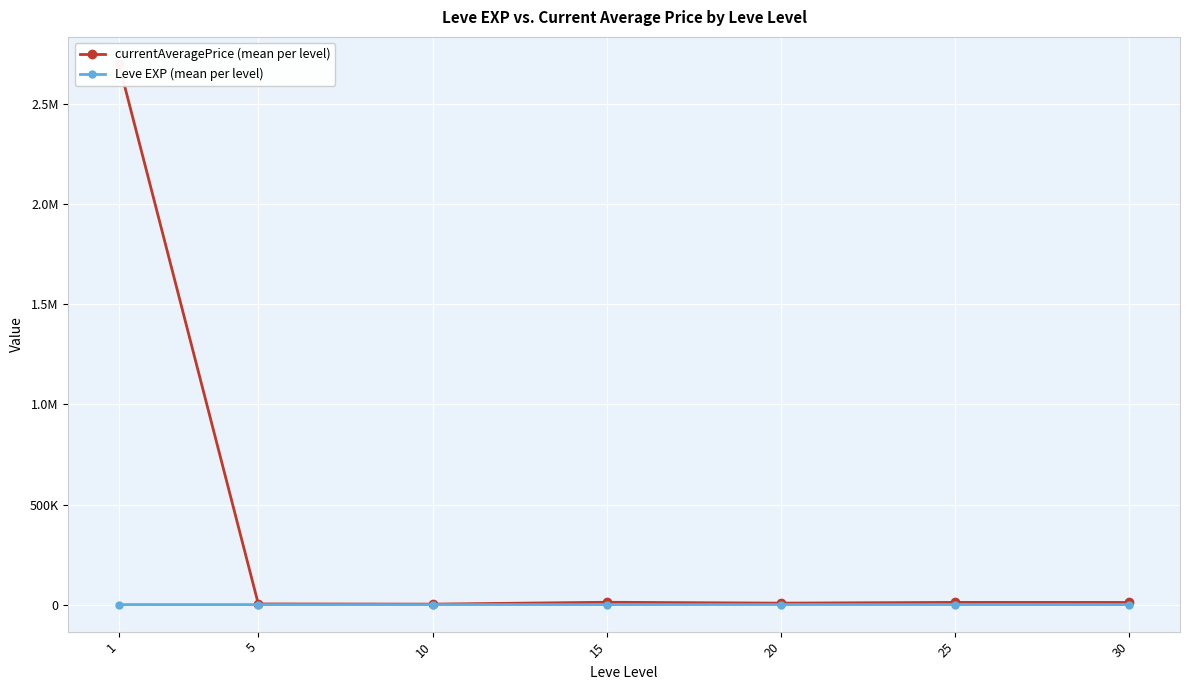

Reading left to right, extract all data points from this chart.

currentAveragePrice (mean per level): 2700785.0	3757.5	2820.0	12075.2	7706.3	11473.8	11196.0
Leve EXP (mean per level): 520.0	428.3	566.7	510.0	653.3	603.3	480.0